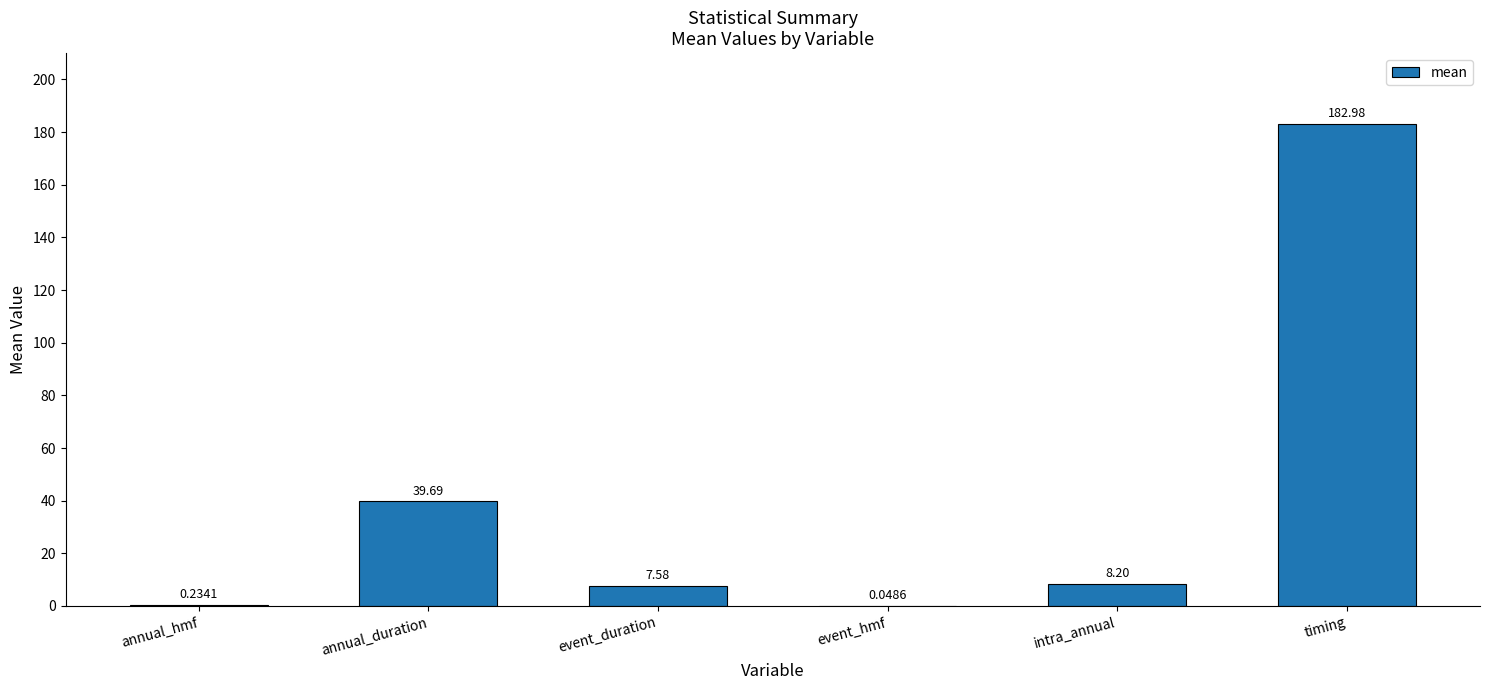

What is the sum of the values at event_duration and annual_hmf?

7.8